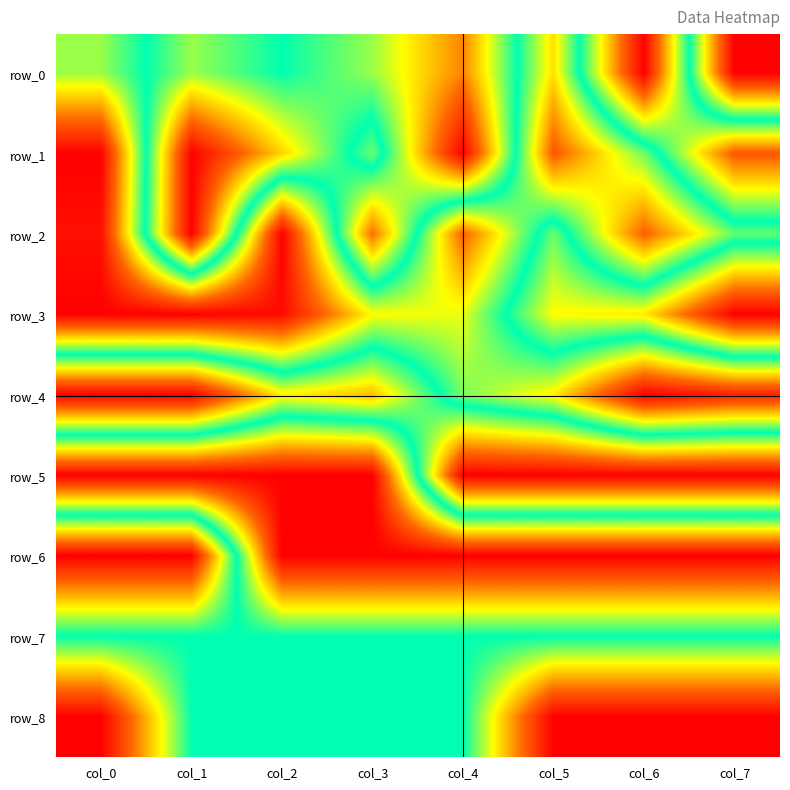

Which series has the widest spread of values?

row_0